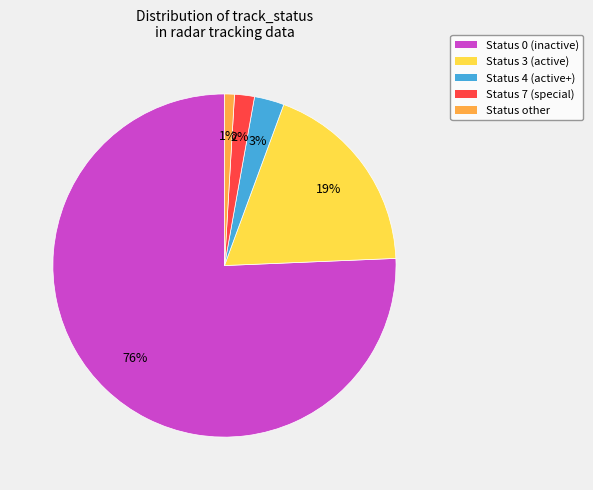

How many slices are in this pie chart?

5